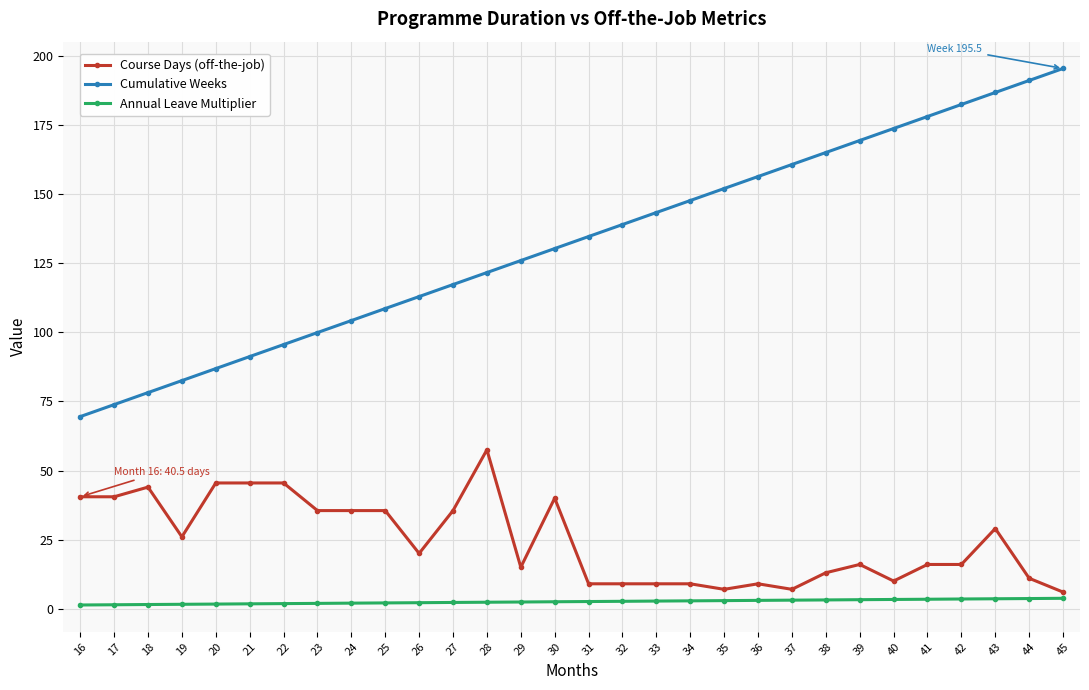

True or false: Course Days (off-the-job) has a value of 7.0 at 35.

True